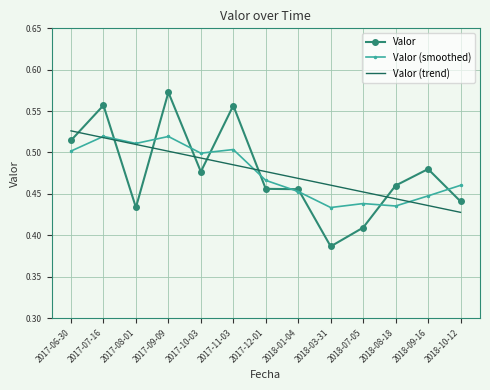

What is the difference between the highest and lowest values at 2017-08-01?

0.1